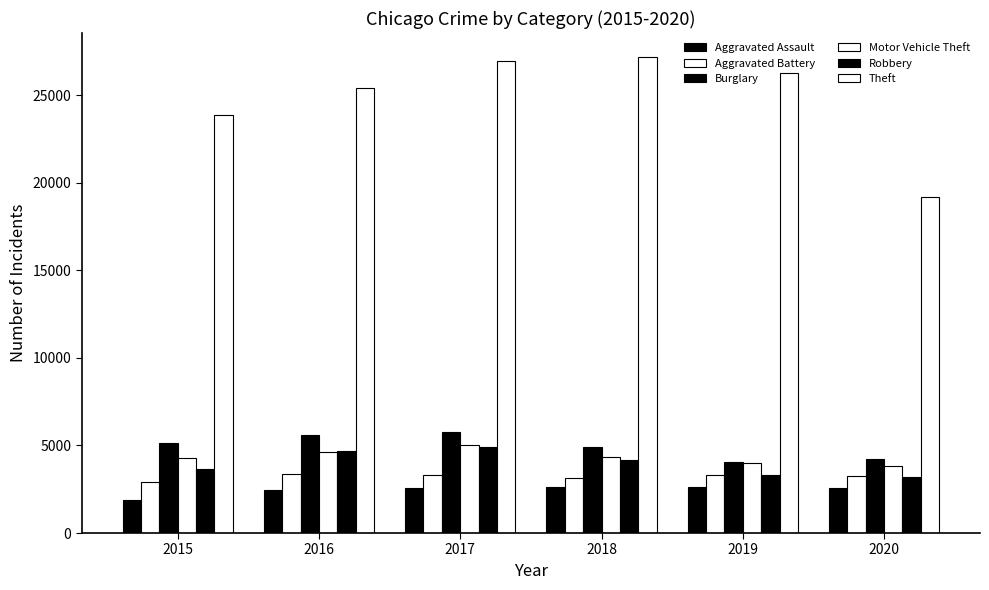

Reading left to right, list all the values displayed in this chart.

Aggravated Assault: 1895	2438	2580	2636	2601	2543
Aggravated Battery: 2908	3377	3321	3155	3303	3280
Burglary: 5118	5616	5792	4884	4062	4211
Motor Vehicle Theft: 4257	4618	5001	4356	3998	3847
Robbery: 3660	4697	4885	4191	3285	3174
Theft: 23882	25412	26914	27180	26278	19167